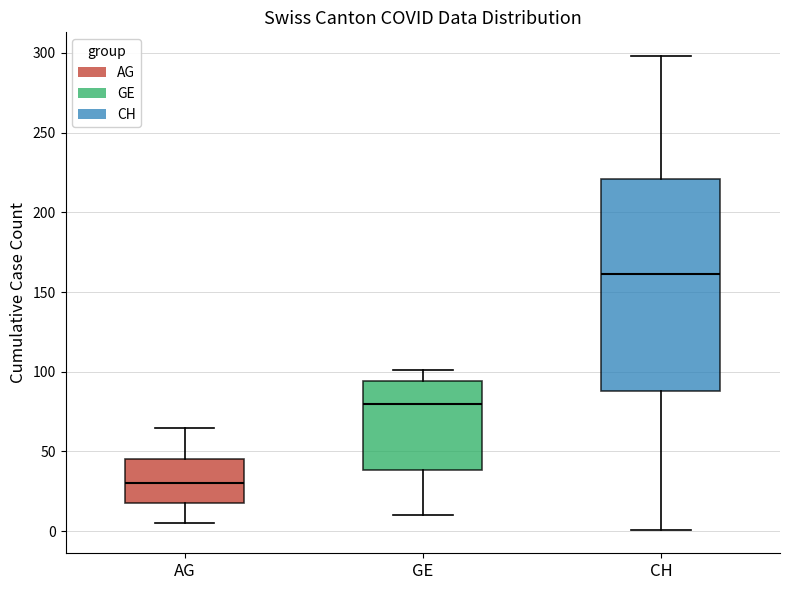

Which box's median line is the highest?

CH